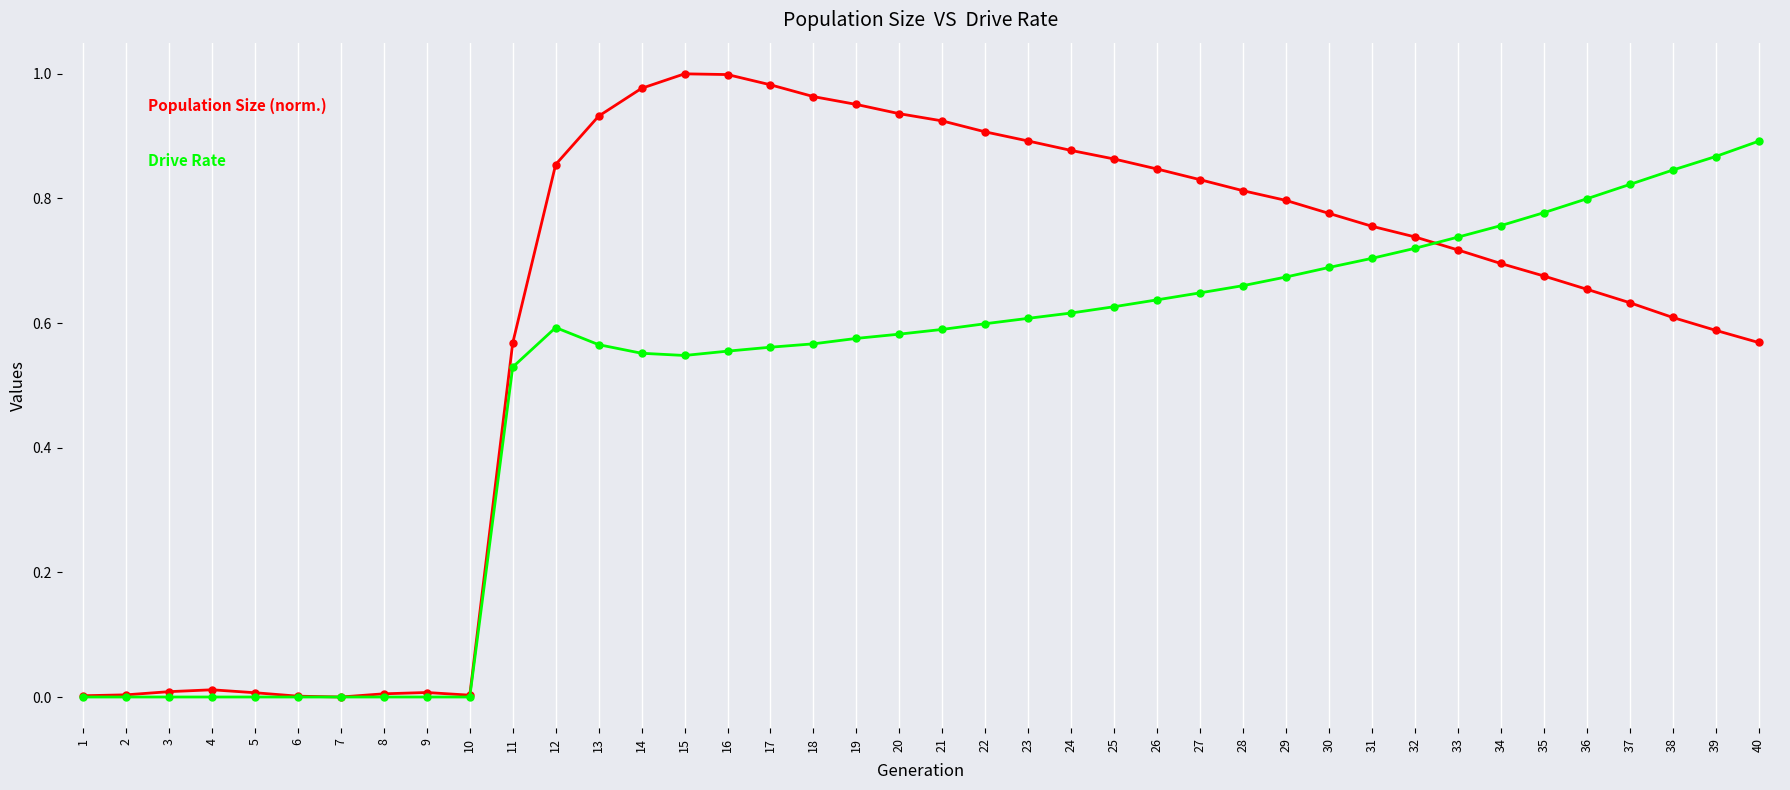

The value of Drive Rate at 11 is 0.5. True or false?

True